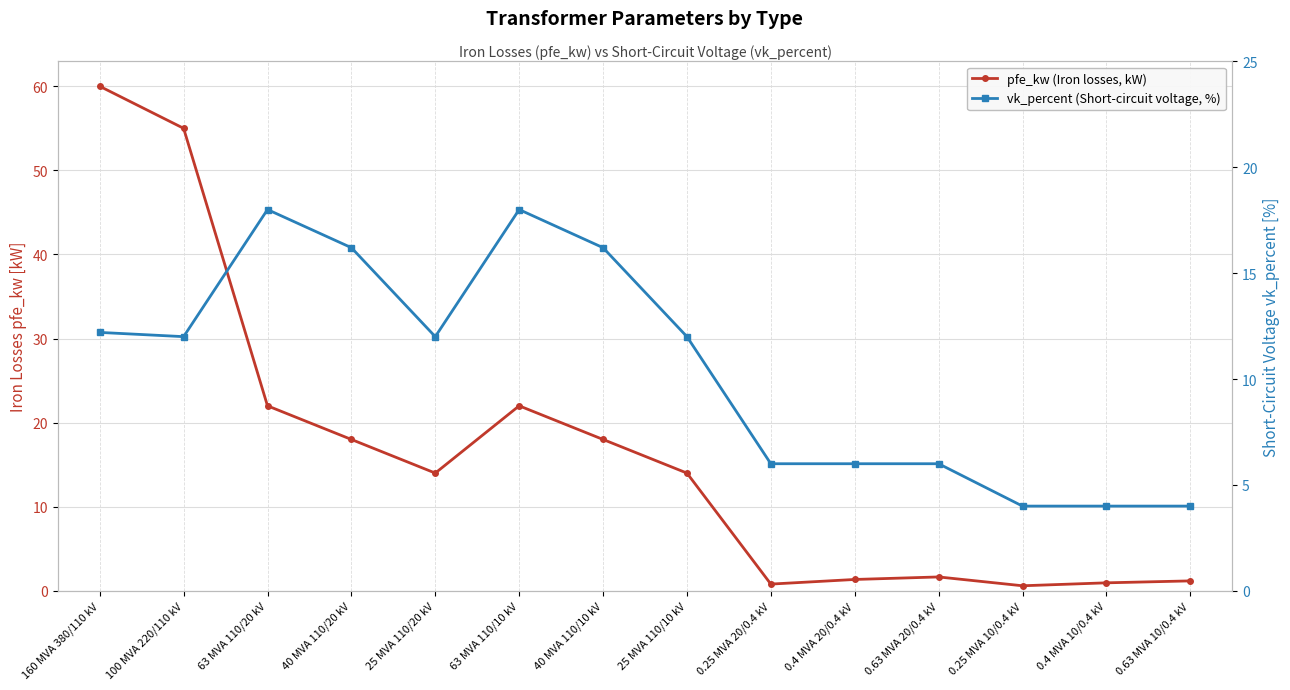

What is the label of the 3rd point from the right?

0.25 MVA 10/0.4 kV